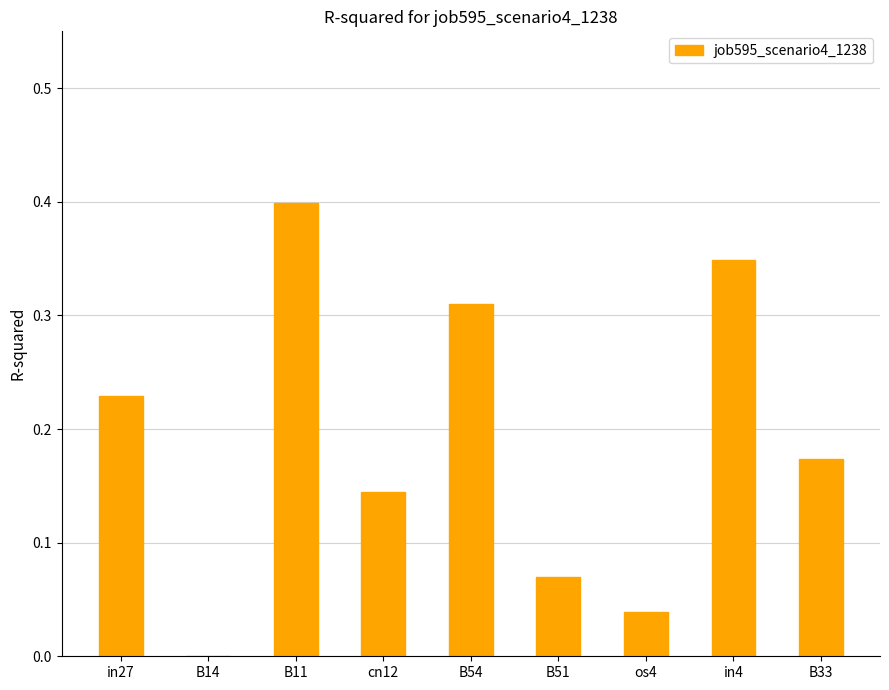

Is it true that the value at B14 is -0.3?

False